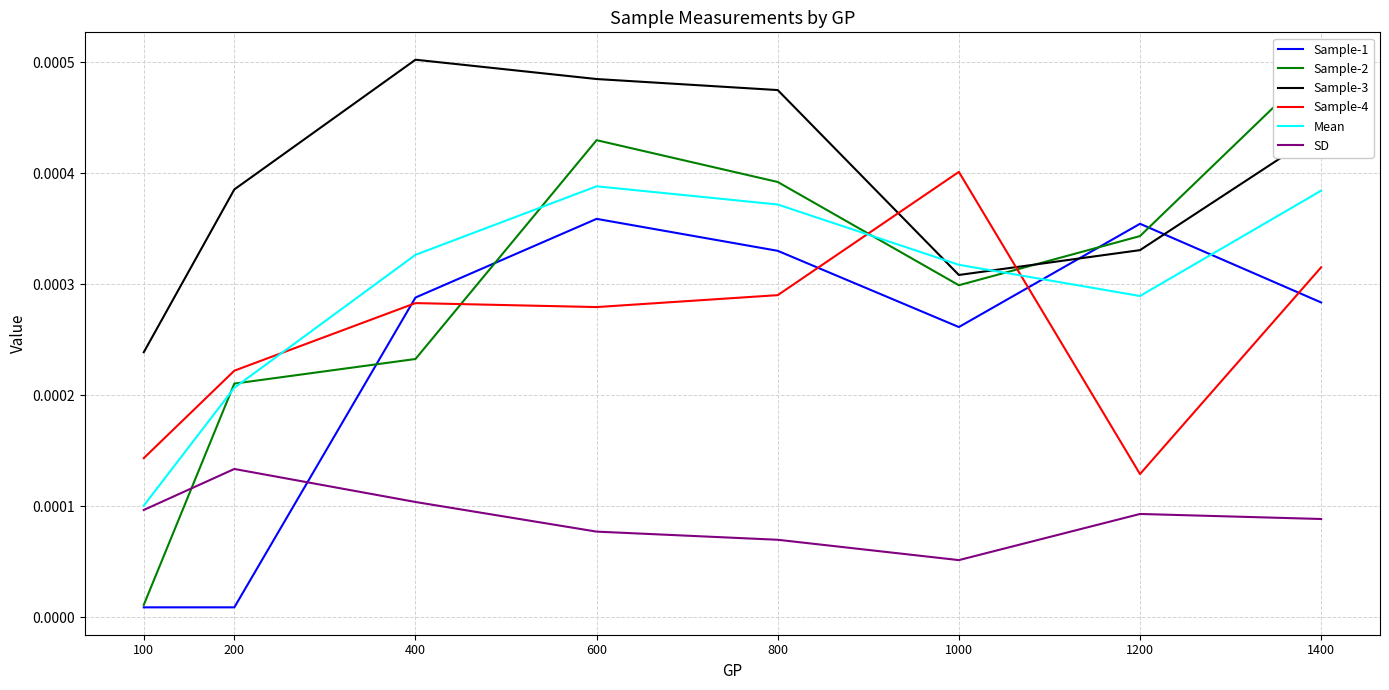

After their last crossing, which series has the higher values: Sample-1 or Mean?

Mean